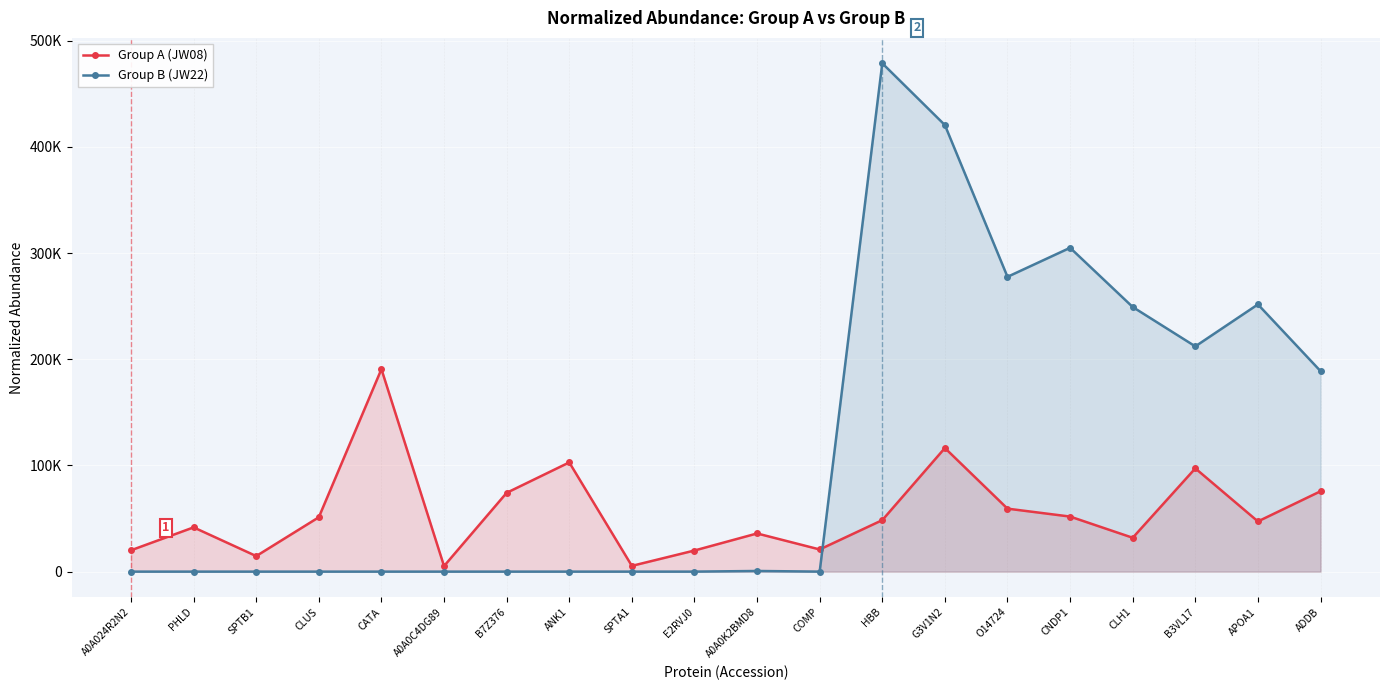

Which series has the largest total across all categories?

Group B (JW22)